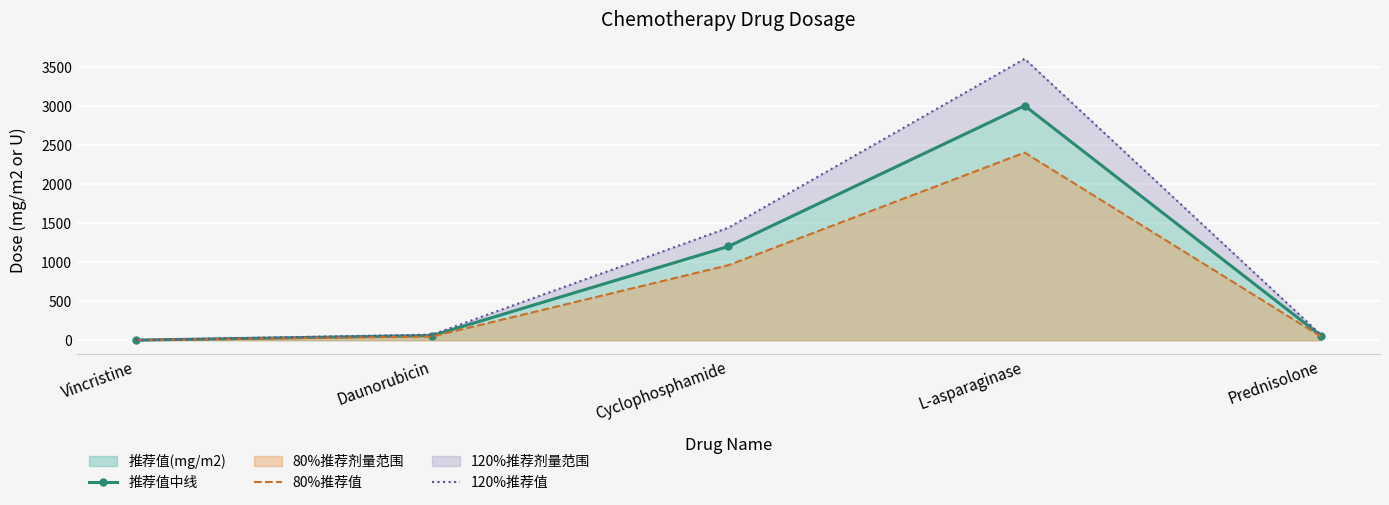

Where is the first local maximum for 推荐值中线?

L-asparaginase